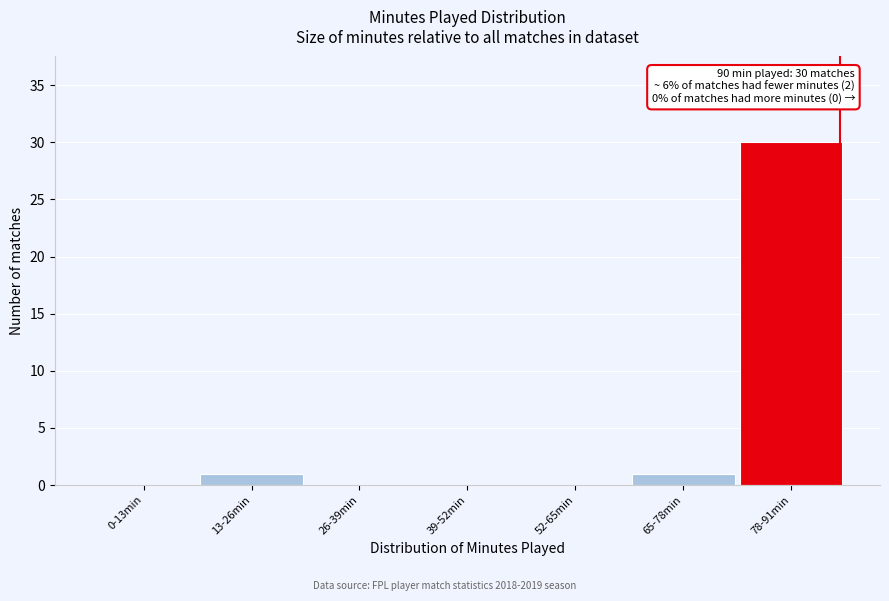

Reading left to right, what are all the values shown in this chart?

0-13min=0	13-26min=1	26-39min=0	39-52min=0	52-65min=0	65-78min=1	78-91min=30